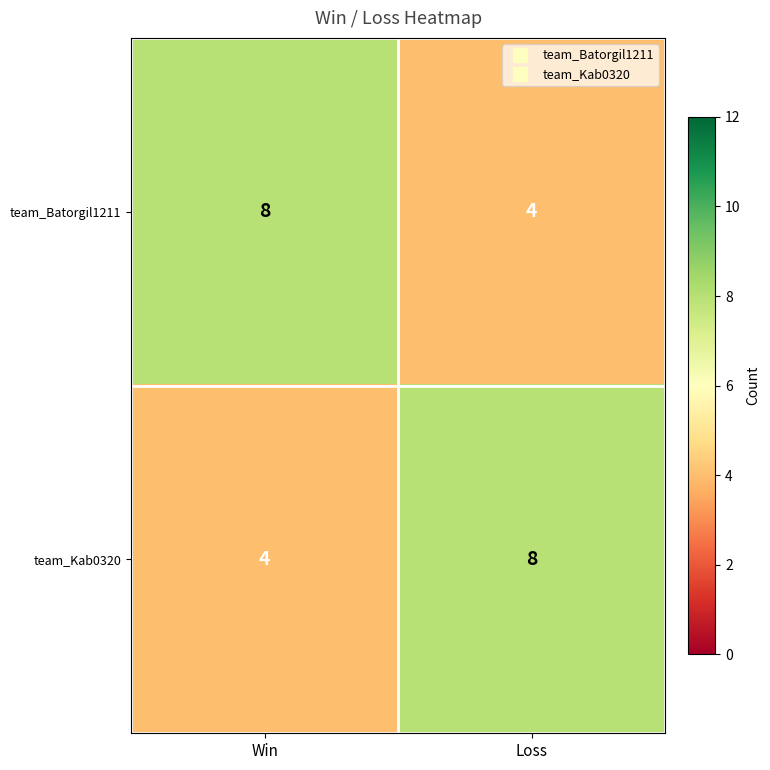

Reading left to right, extract all data points from this chart.

team_Batorgil1211: Win=8	Loss=4
team_Kab0320: Win=4	Loss=8